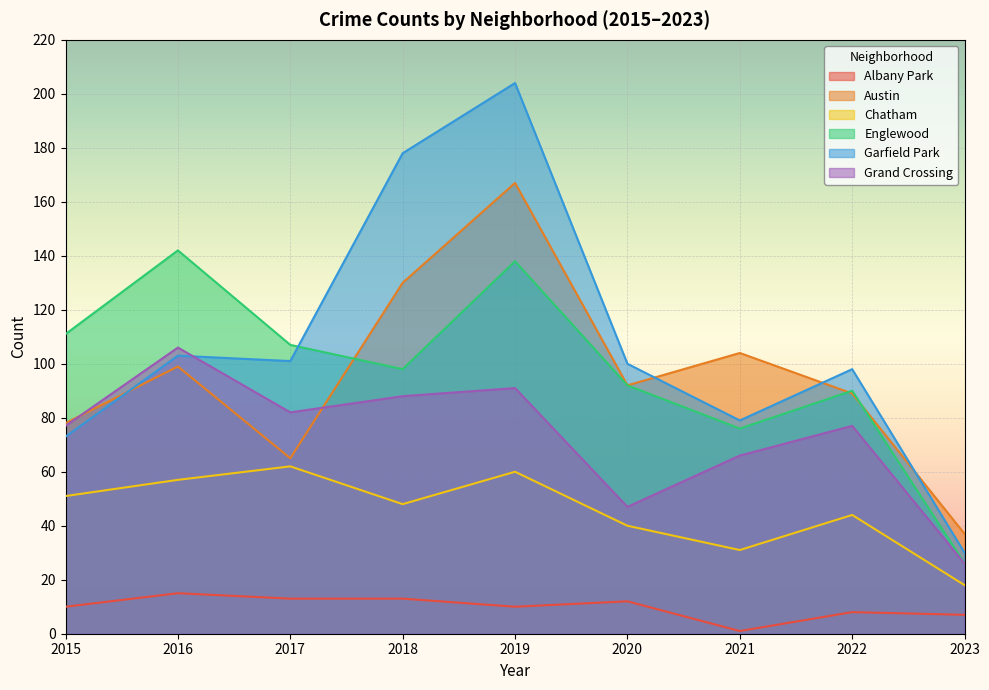

Between 2015 and 2017, which series saw the biggest shift?

Garfield Park